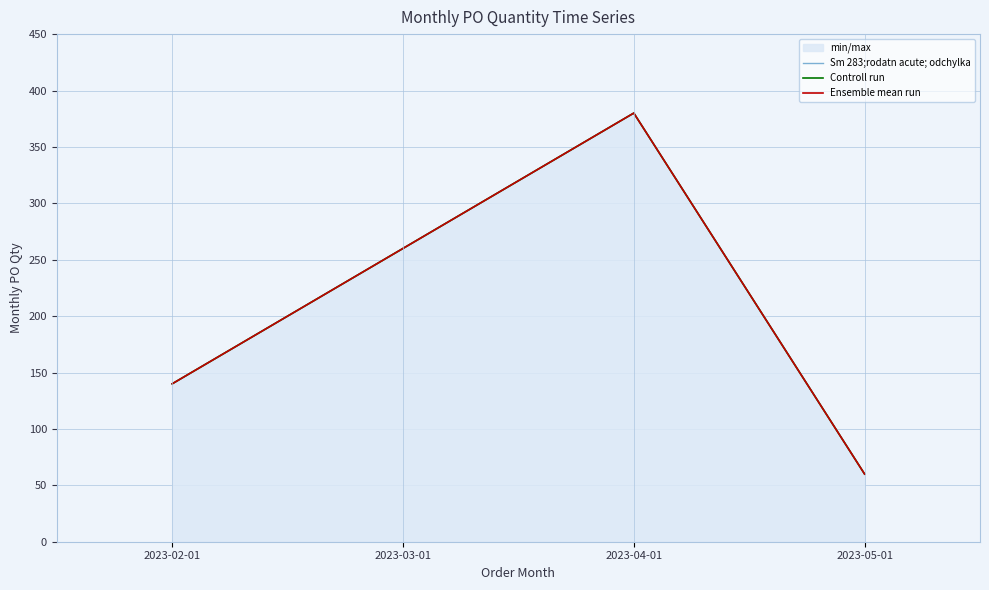

What is the value of the Controll run point at the 1st from the left?

140